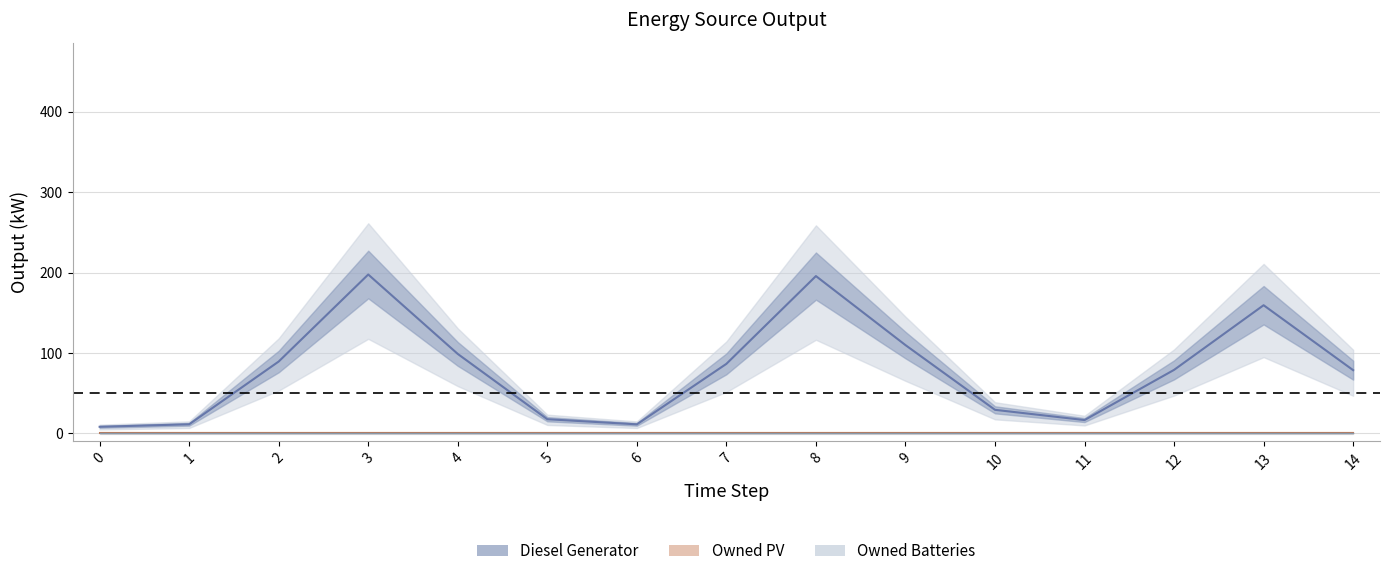

Is this an area chart (filled region under the line)?

No